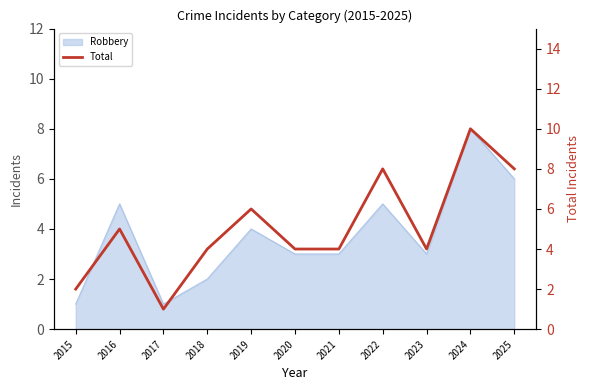

At which category does the data reach its first local valley?

2017